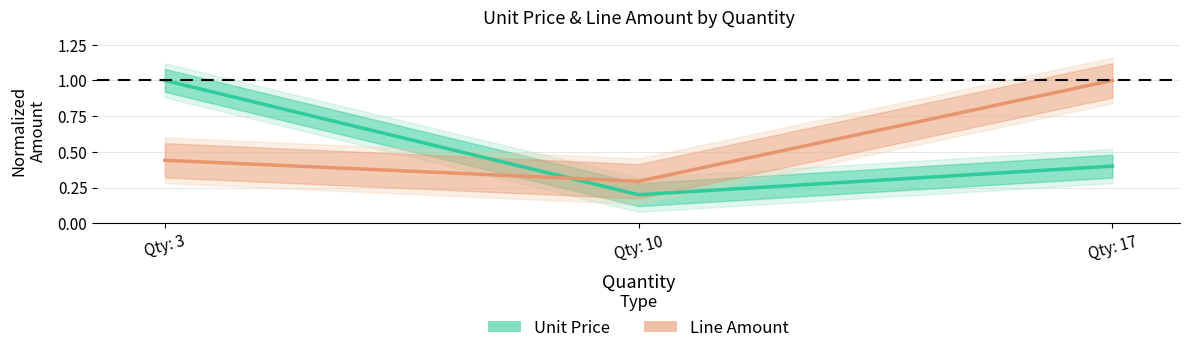

What is the sum of the Line Amount values at Qty: 10 and Qty: 17?

1.3